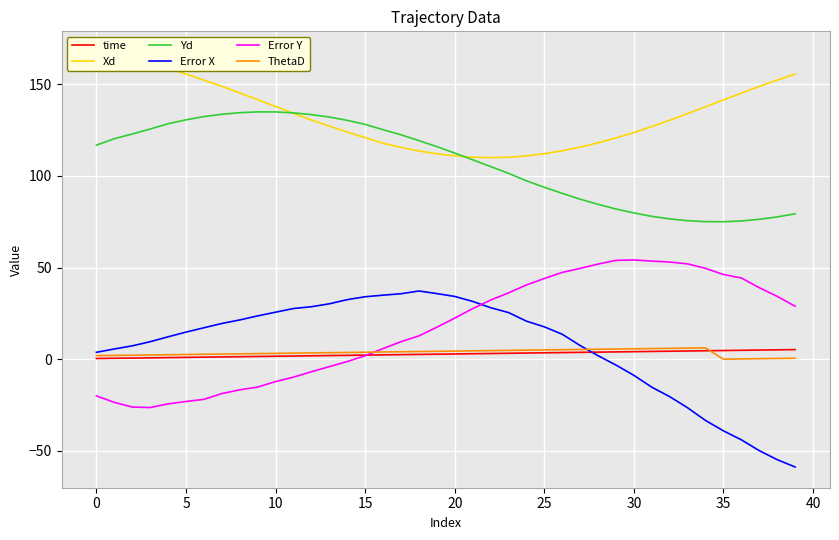

How many intersections are there between time and Error X?

1